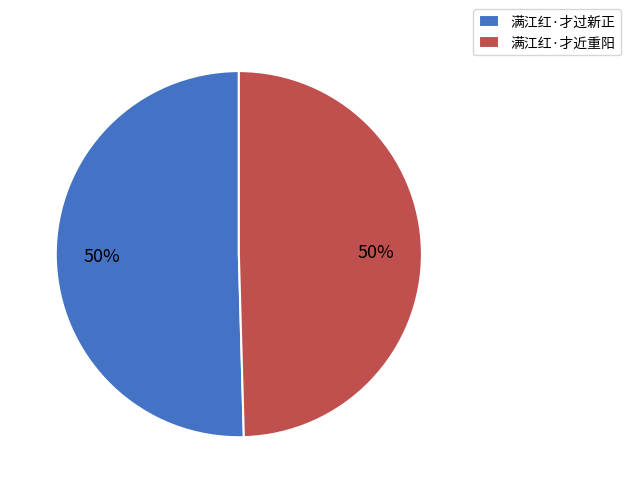

To the nearest percent, what portion does 满江红·才近重阳 represent?

50%